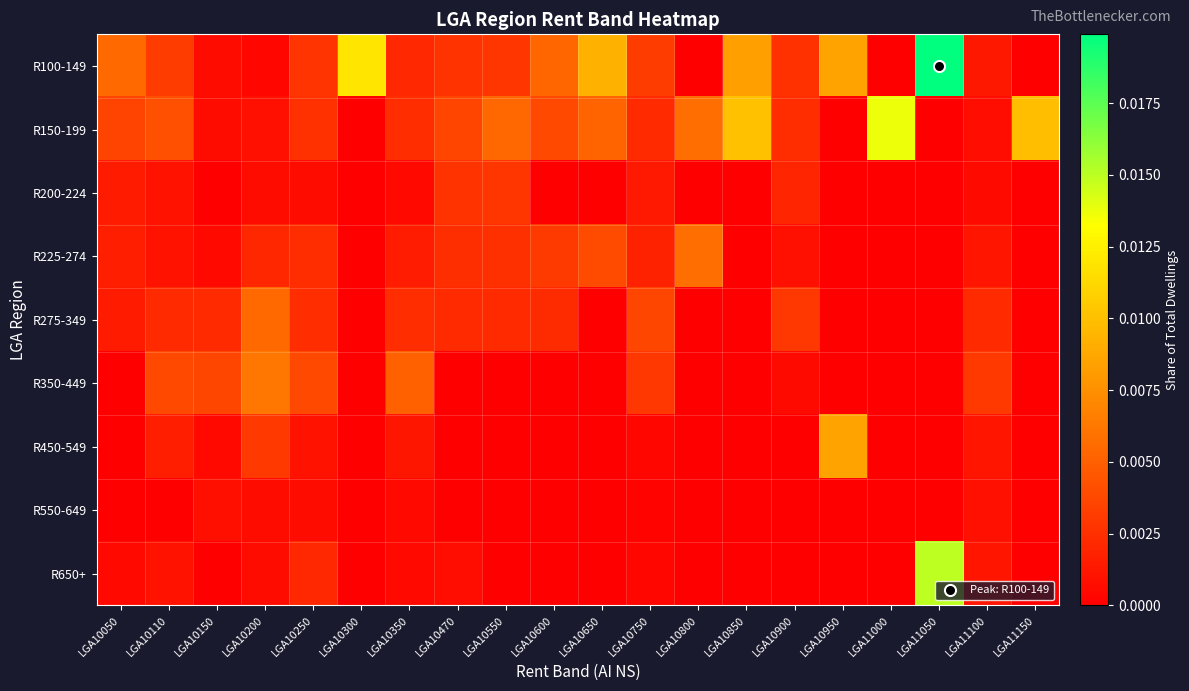

Which series changed the most between LGA10250 and LGA11150?

R150-199